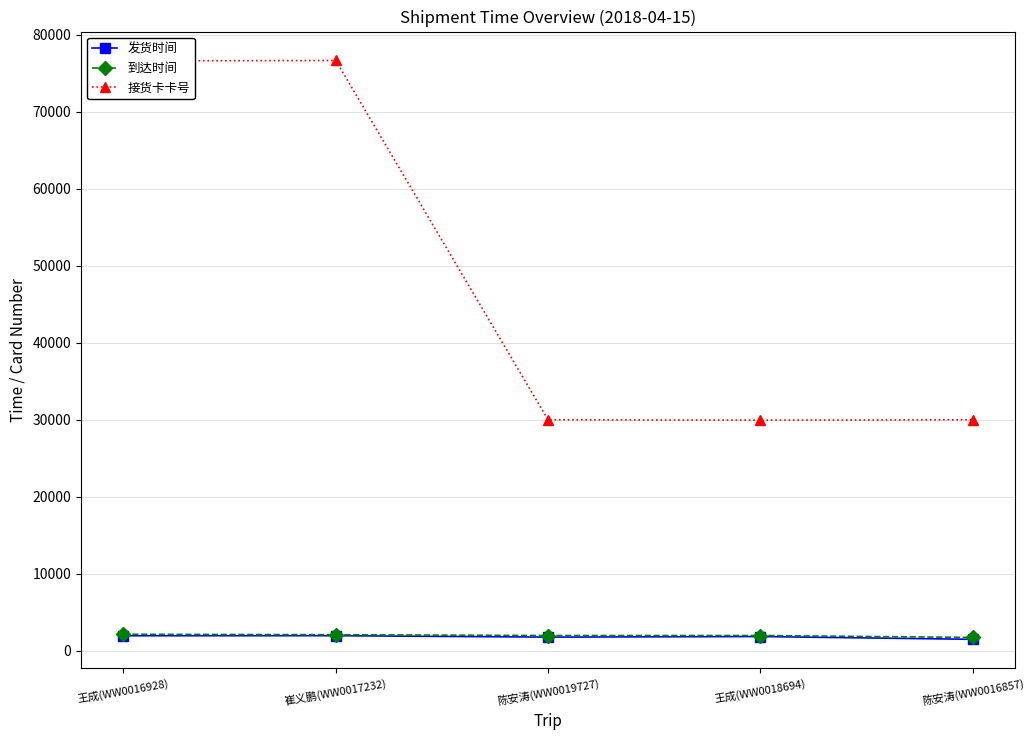

True or false: 发货时间 has more than 0 interior local peaks.

True